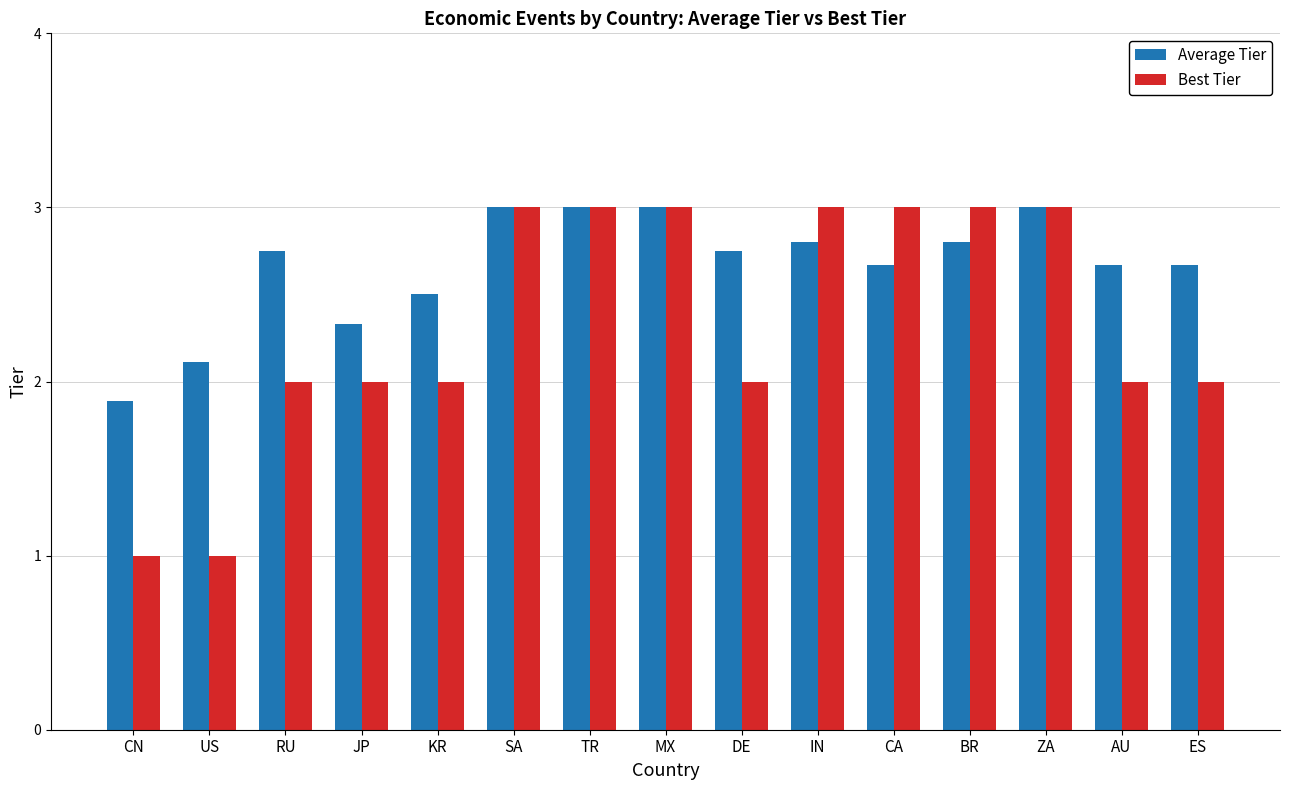

What is the difference between the maximum and second lowest values in the Average Tier series?

0.9